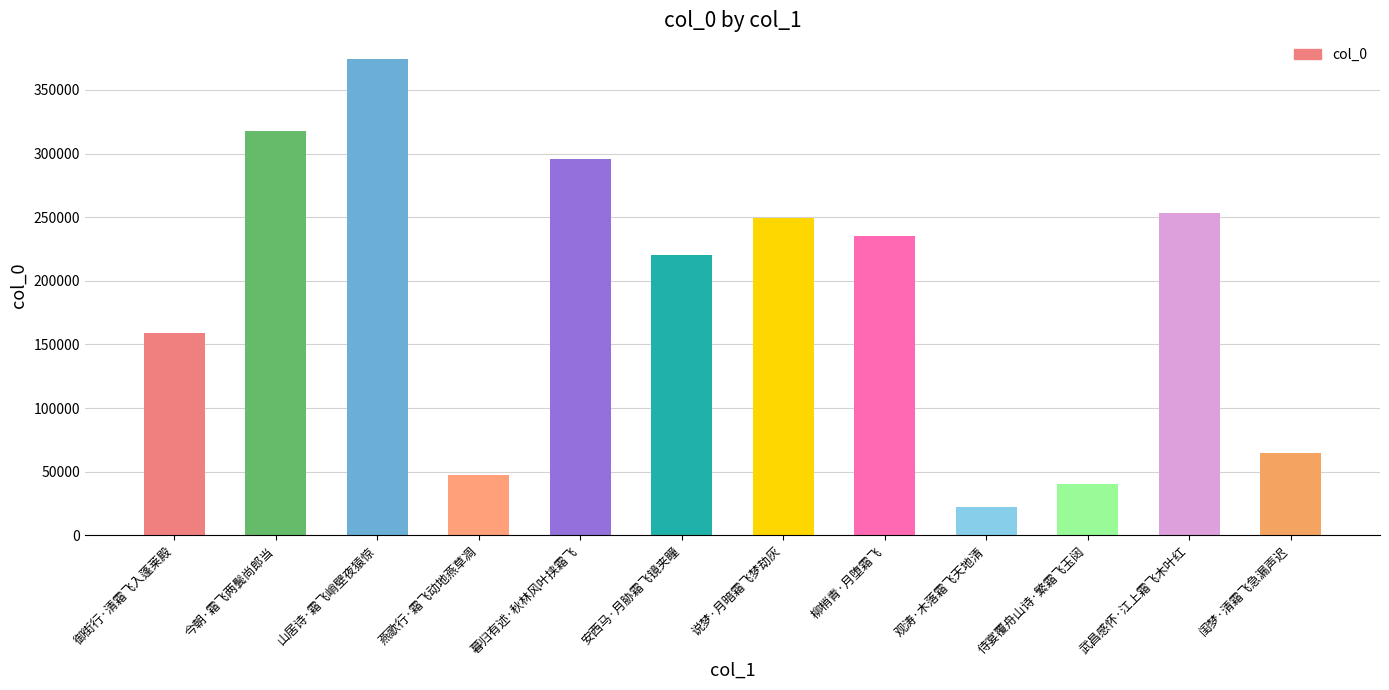

What is the change in value from 今朝·霜飞两鬓尚郎当 to 山居诗·霜飞峭壁夜猿惊?

+56748